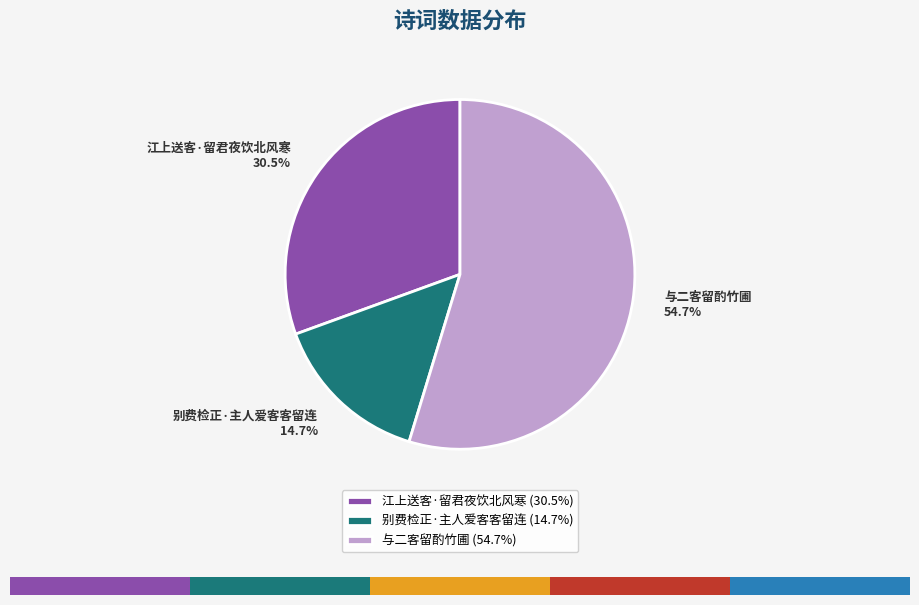

Do 与二客留酌竹圃 and 江上送客·留君夜饮北风寒 together represent more than half of the pie?

Yes